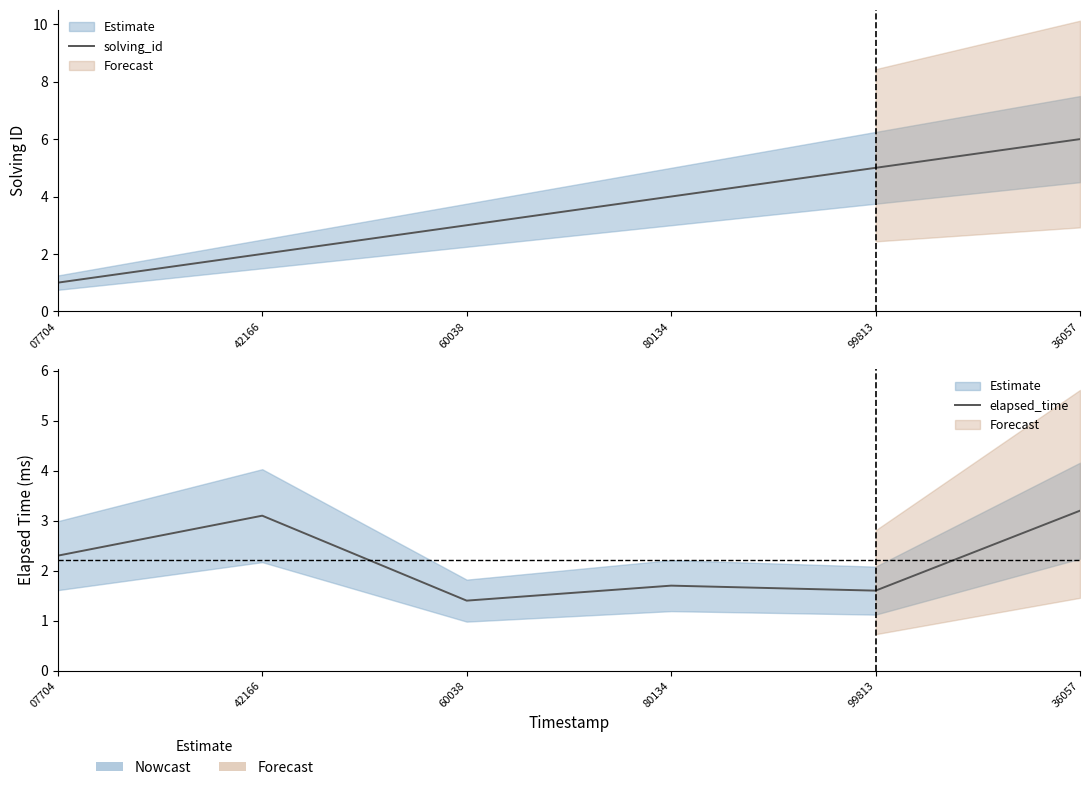

What are all the series names shown in the legend?

solving_id, elapsed_time